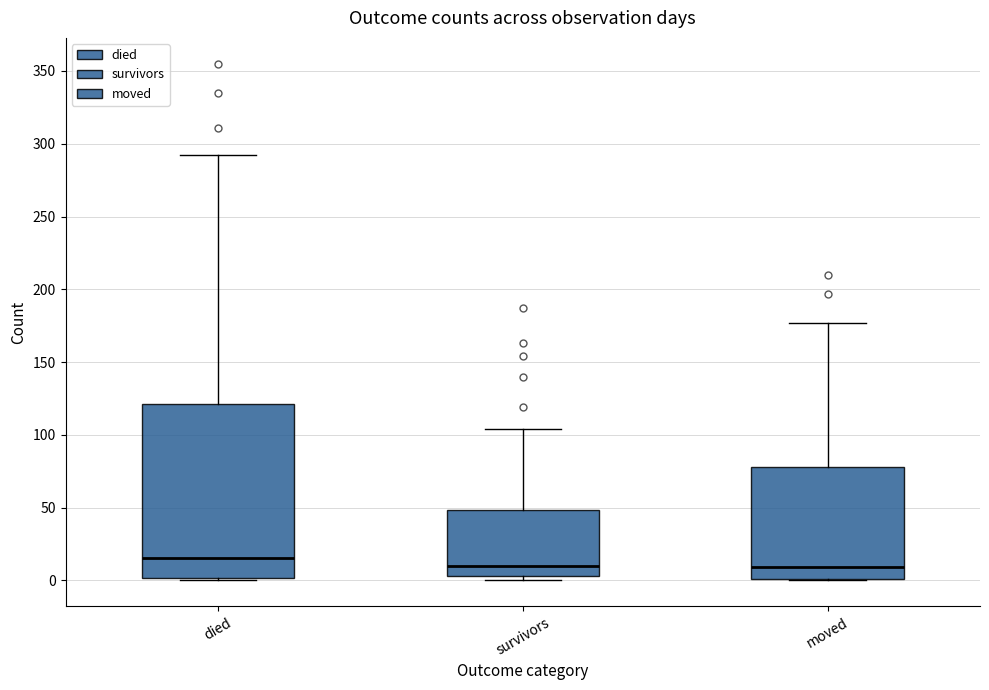

Which box's median line is the highest?

died